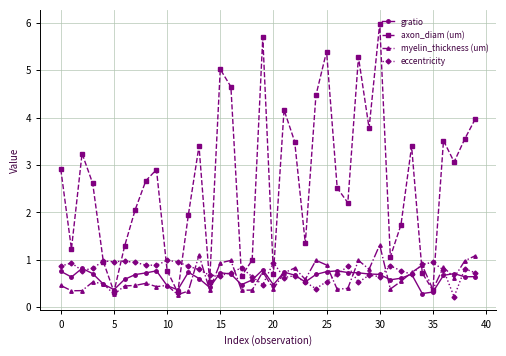

True or false: eccentricity has more than 2 interior local peaks.

True